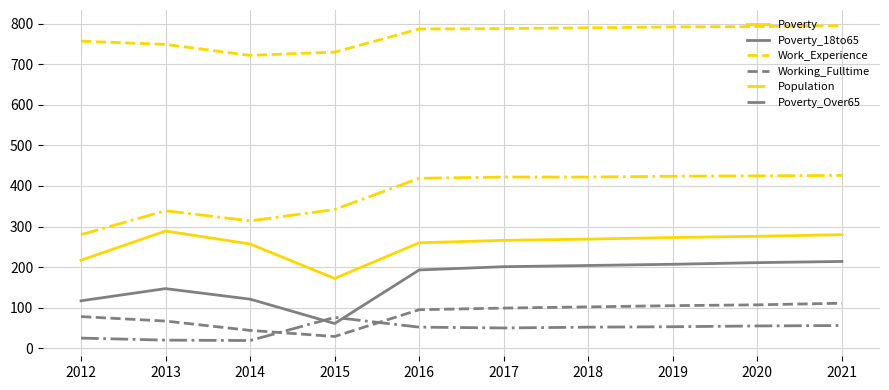

True or false: Poverty_Over65 and Poverty intersect in this chart.

False